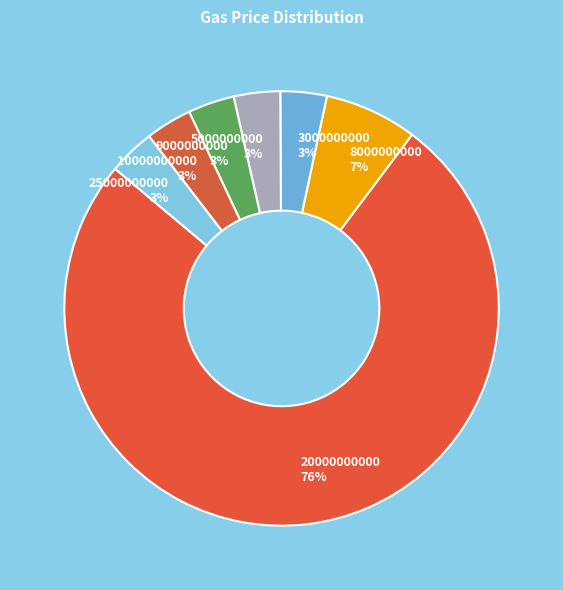

Combined, do 10000000000 and 9000000000 account for over 50%?

No